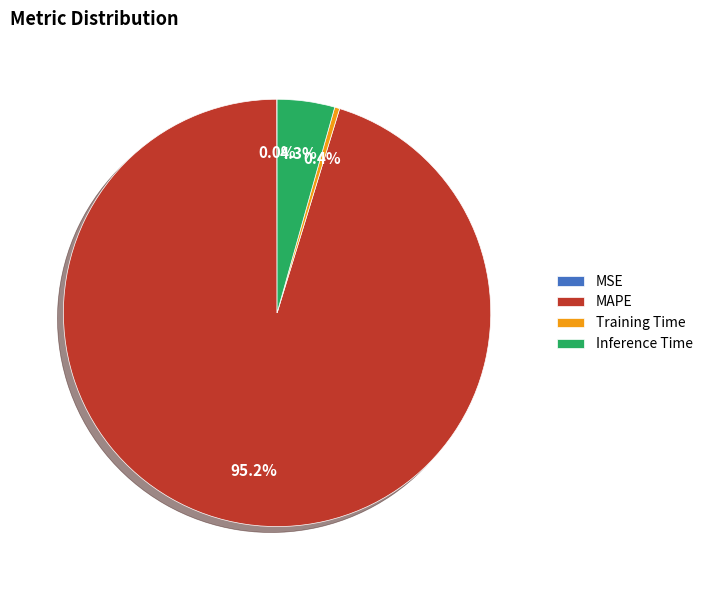

What percentage do Training Time and Inference Time together represent?

4.7%